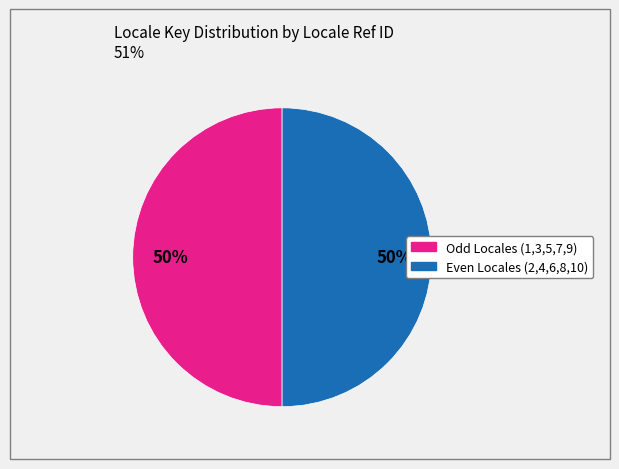

To the nearest percent, what is the average slice percentage?

50%